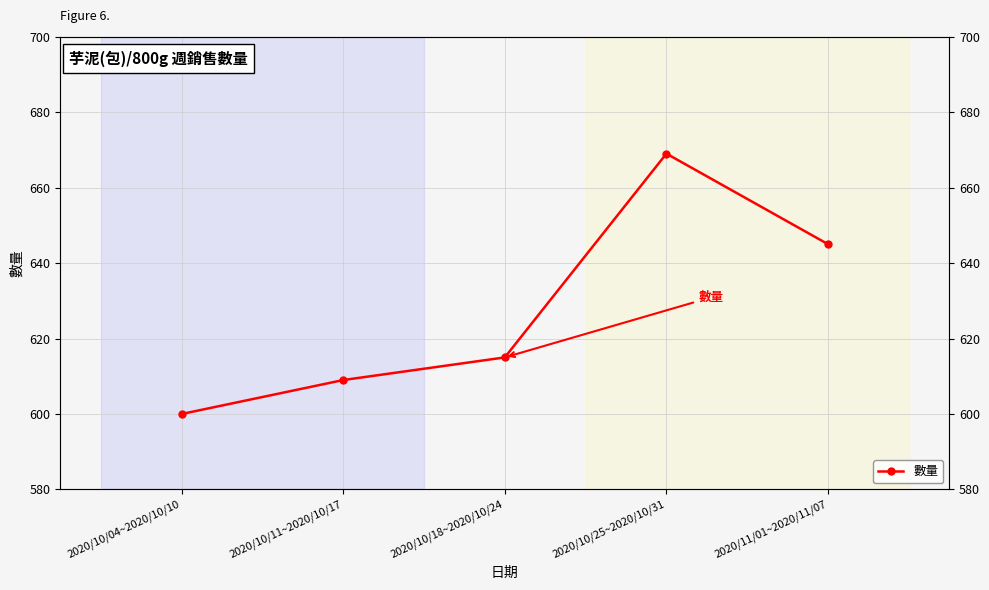

Does the chart have visible grid lines?

Yes